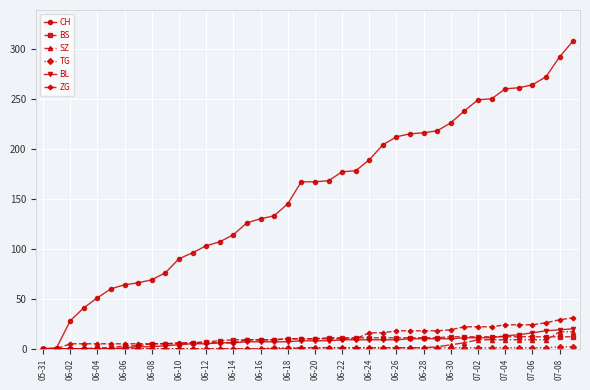

How many lines are shown in the chart?

6